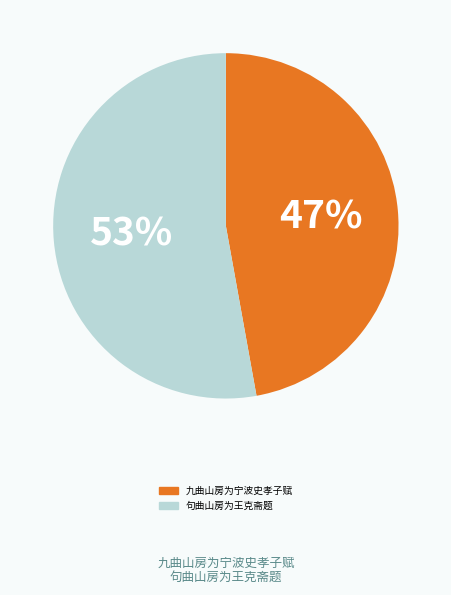

Does 九曲山房为宁波史孝子赋 account for over 50% of the chart?

No